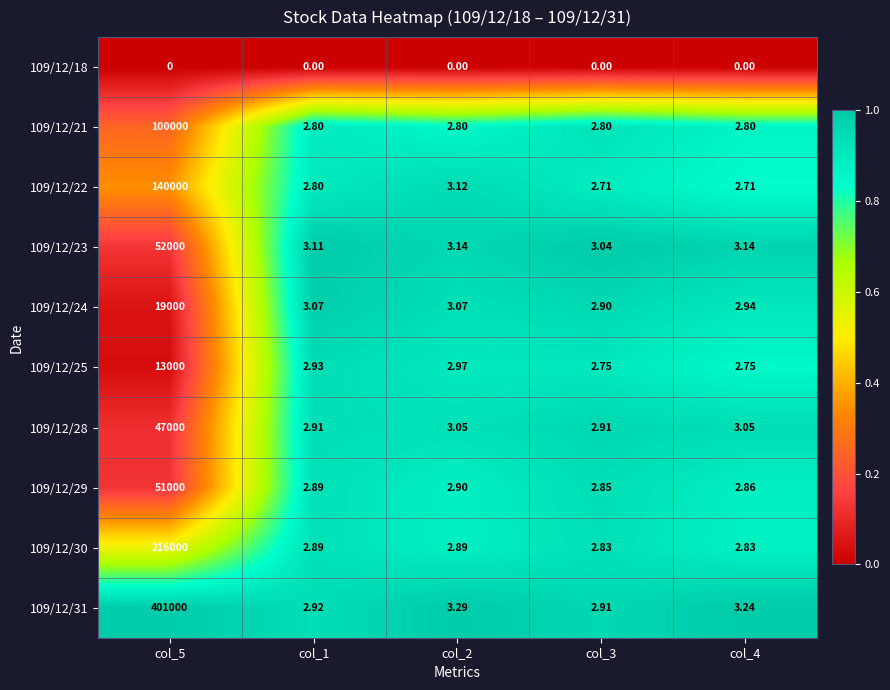

Is the value of 109/12/31 at col_5 greater than the value of 109/12/18 at col_2?

Yes